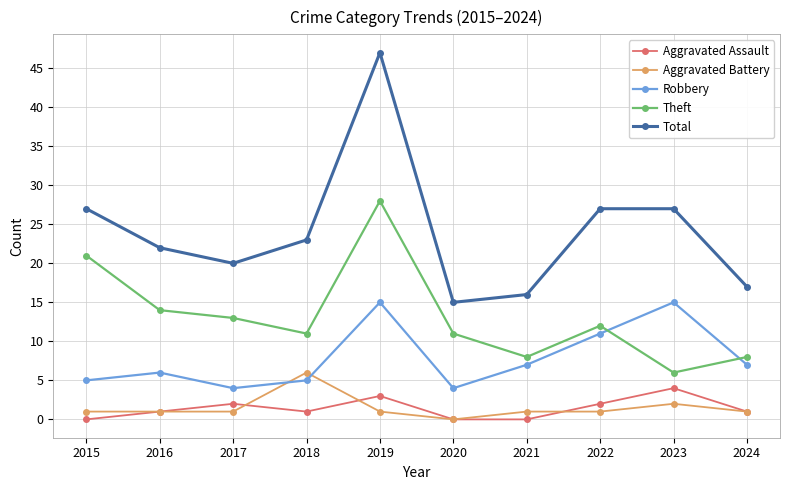

True or false: Theft has more than 0 interior local peaks.

True